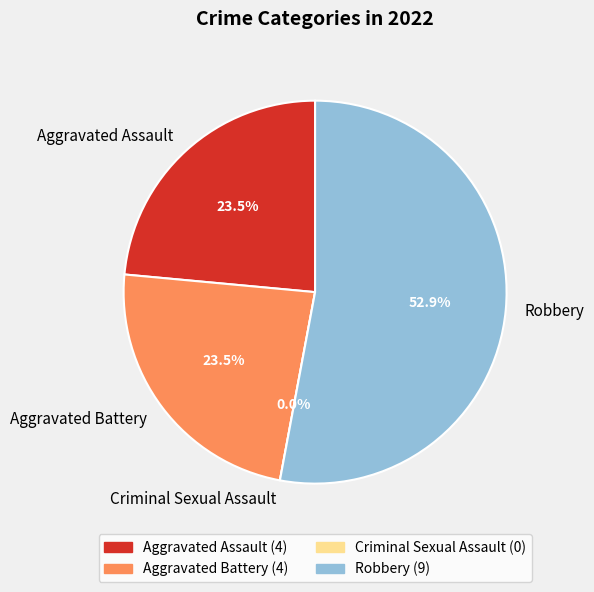

Which slice is the smallest?

Criminal Sexual Assault